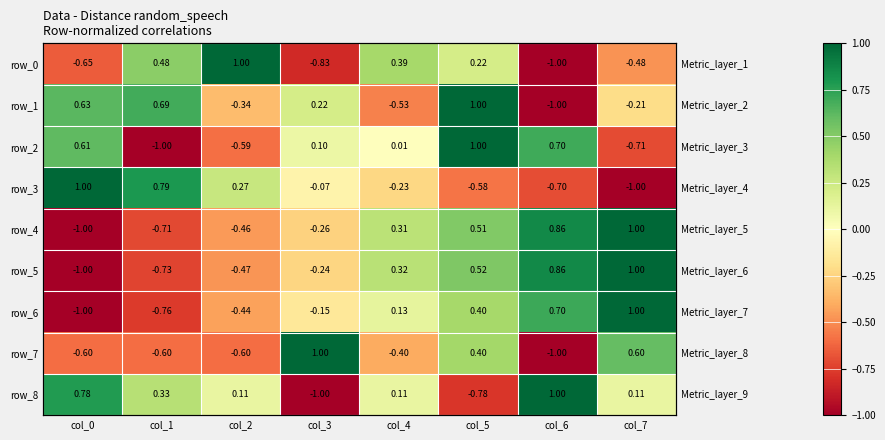

Reading right to left, transcribe all the data shown in this chart.

row_0: -0.5	-1.0	0.2	0.4	-0.8	1.0	0.5	-0.7
row_1: -0.2	-1.0	1.0	-0.5	0.2	-0.3	0.7	0.6
row_2: -0.7	0.7	1.0	0.0	0.1	-0.6	-1.0	0.6
row_3: -1.0	-0.7	-0.6	-0.2	-0.1	0.3	0.8	1.0
row_4: 1.0	0.9	0.5	0.3	-0.3	-0.5	-0.7	-1.0
row_5: 1.0	0.9	0.5	0.3	-0.2	-0.5	-0.7	-1.0
row_6: 1.0	0.7	0.4	0.1	-0.1	-0.4	-0.8	-1.0
row_7: 0.6	-1.0	0.4	-0.4	1.0	-0.6	-0.6	-0.6
row_8: 0.1	1.0	-0.8	0.1	-1.0	0.1	0.3	0.8